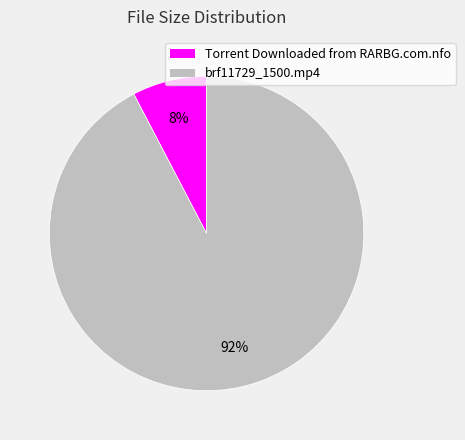

Which slice represents more than half of the pie?

brf11729_1500.mp4